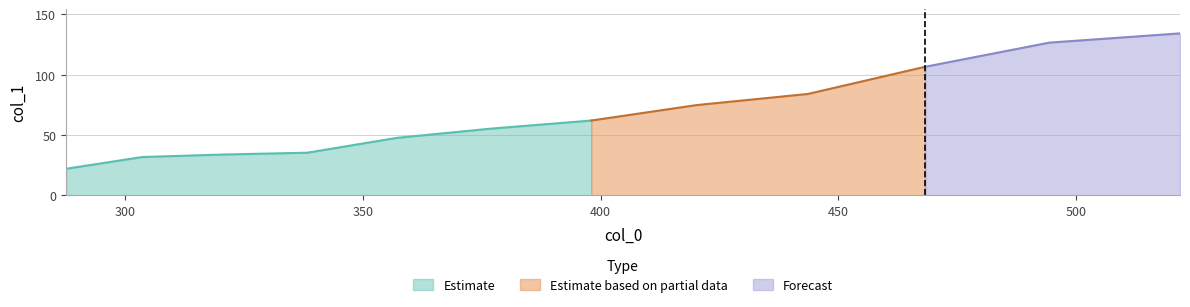

Reading left to right, list all the values displayed in this chart.

22.0	31.8	33.8	35.3	47.6	55.3	62.0	74.8	84.0	106.5	126.5	134.2